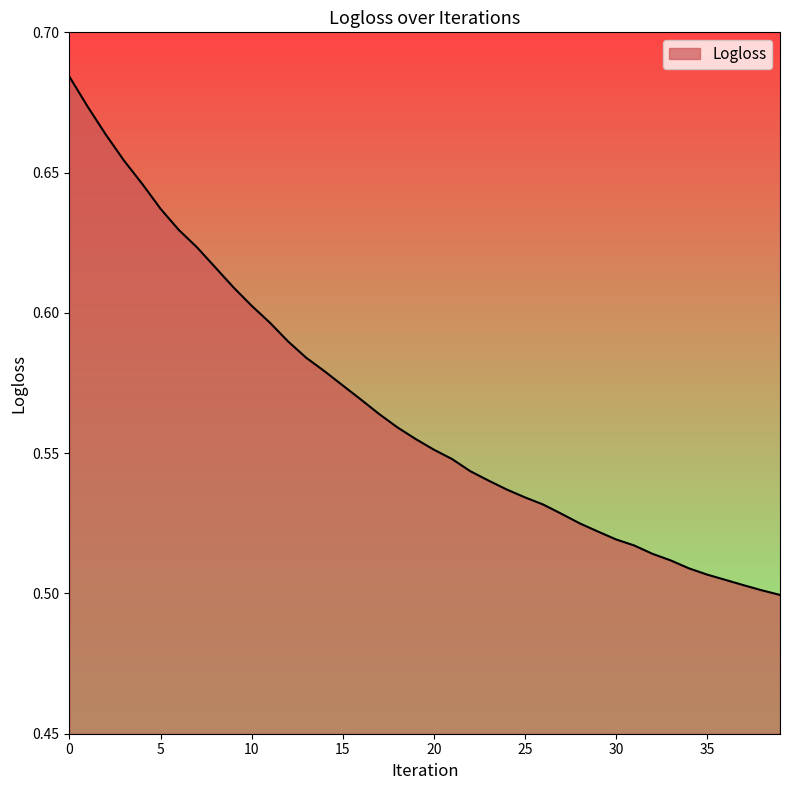

How many series are shown in this chart?

1